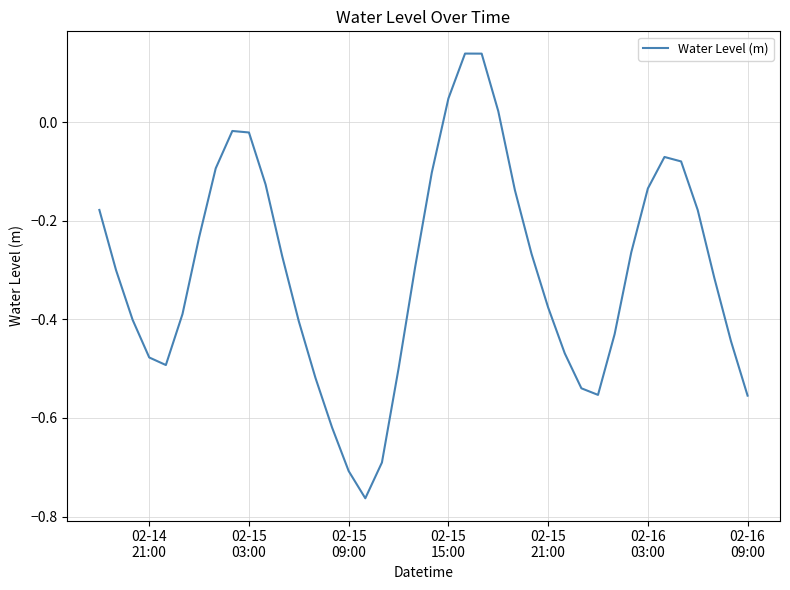

How many values are above zero?

4